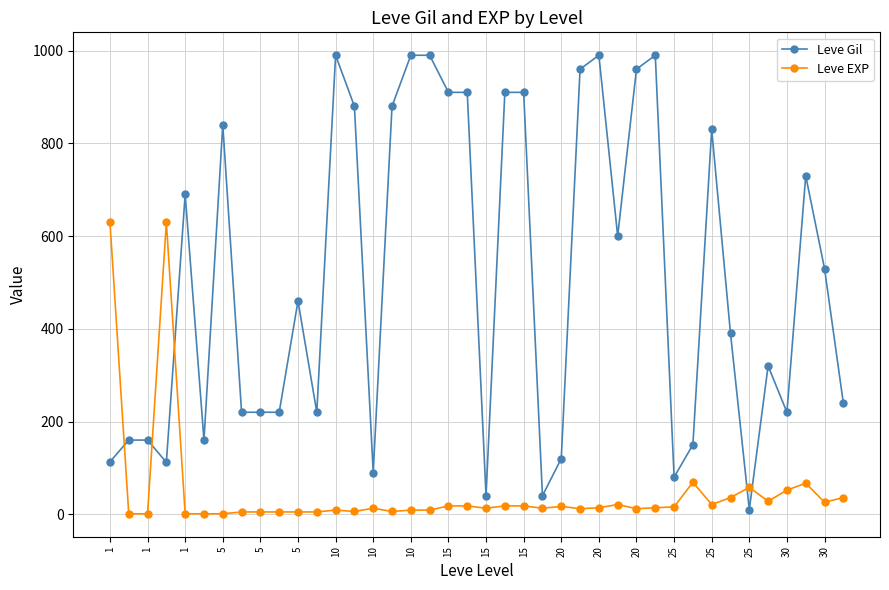

What is the sum of all Leve EXP values?

1939